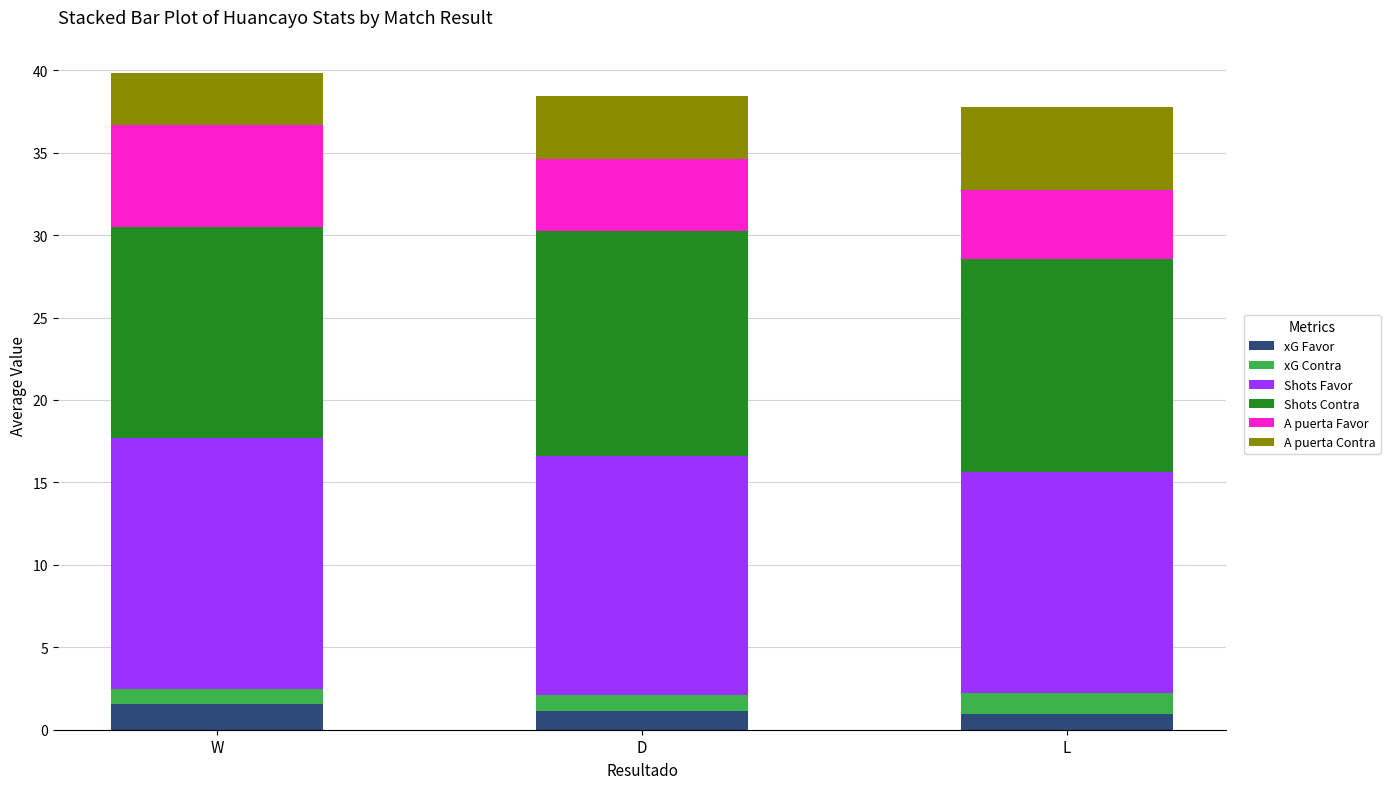

What is the total value across all series at W?

39.9